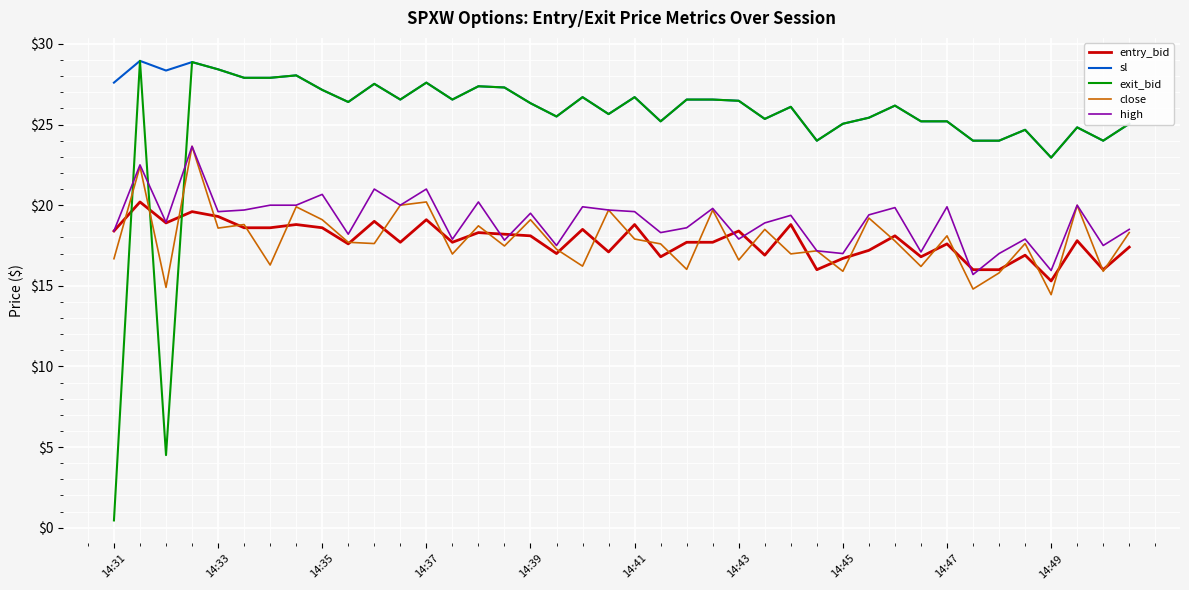

True or false: sl and high cross at least once.

False